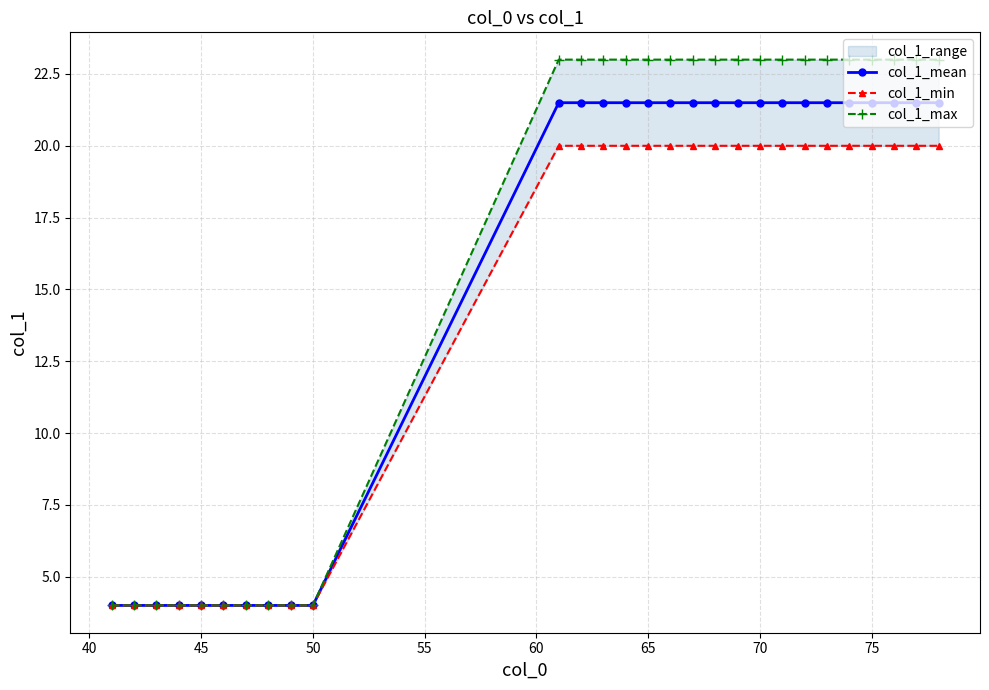

How many values in the col_1_mean series are below 21?

10